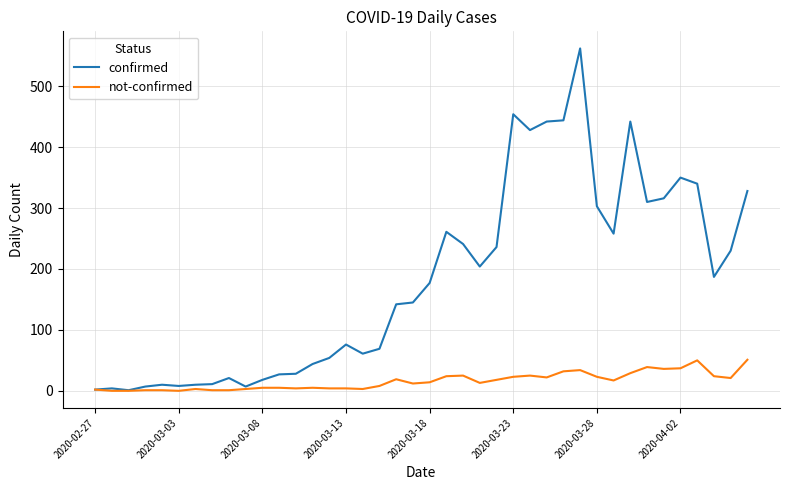

What is the greatest value displayed?

562